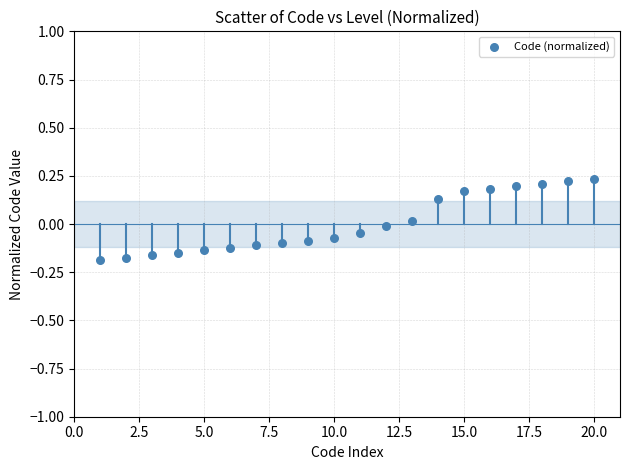

What is the range of X values (max minus min)?

19.0